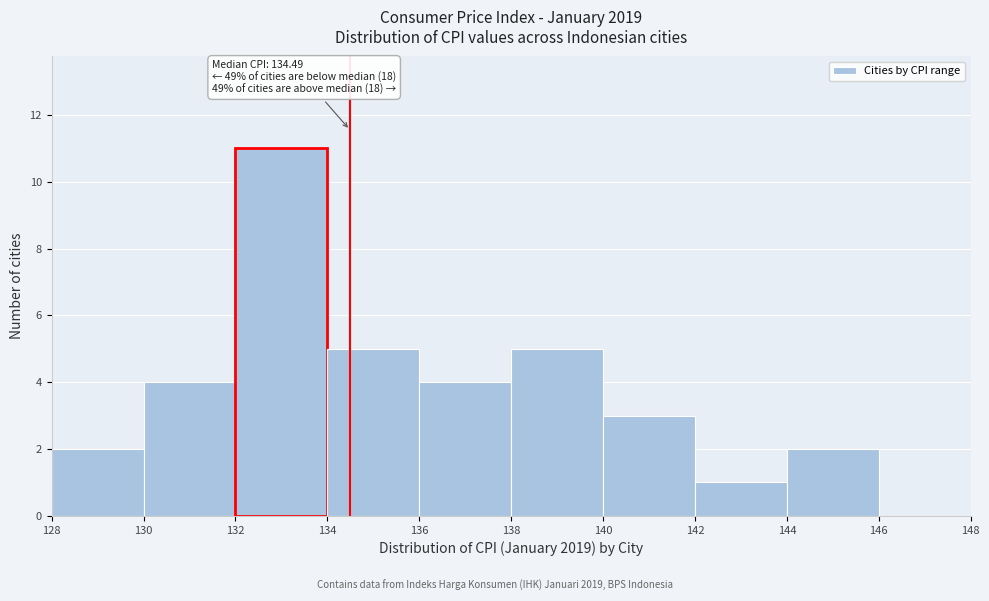

Over which range of the x-axis is the bar tallest?

132 to 134